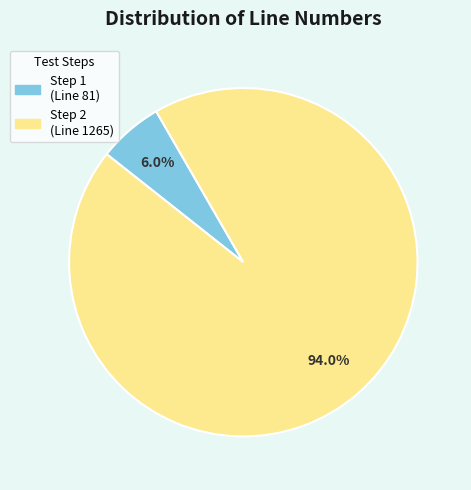

How many segments does this pie chart have?

2